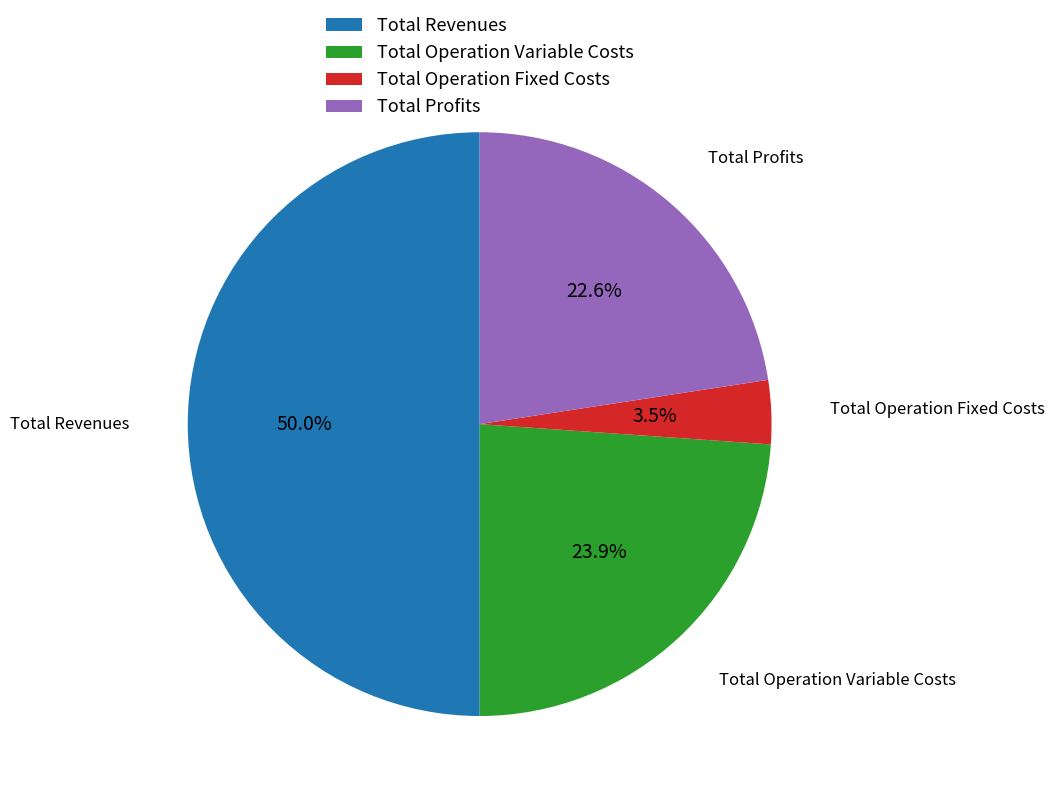

What percentage is NOT represented by Total Operation Variable Costs?

76.1%